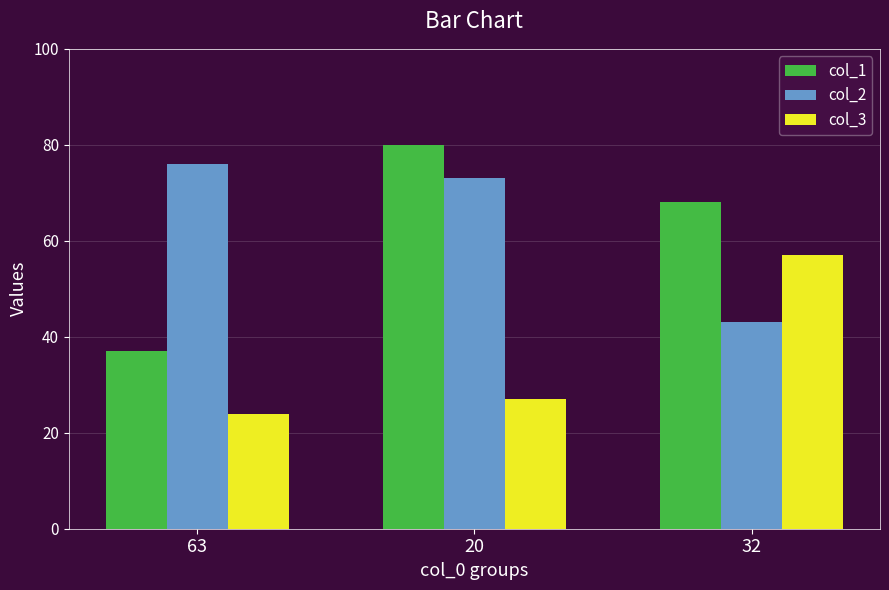

What is the difference between the second highest and minimum values in the col_2 series?

30